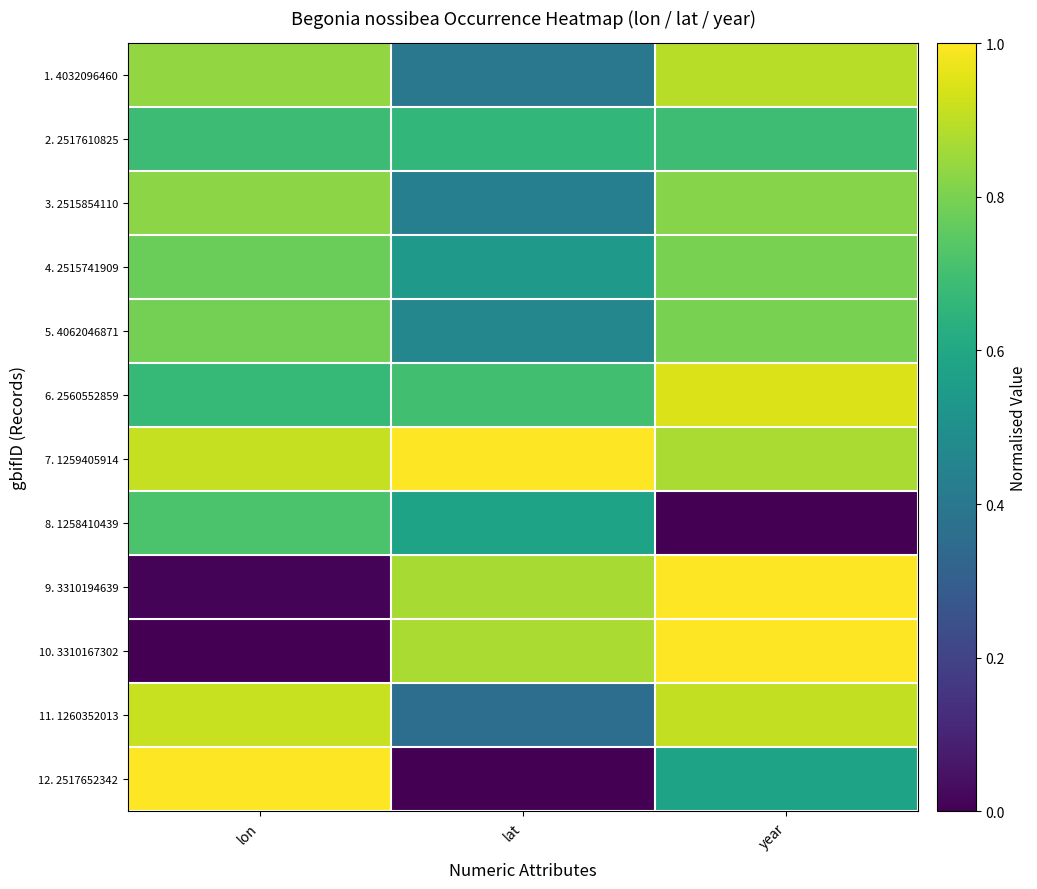

Rank the series at lat from highest to lowest value.

7. 1259405914, 10. 3310167302, 9. 3310194639, 6. 2560552859, 2. 2517610825, 8. 1258410439, 4. 2515741909, 5. 4062046871, 3. 2515854110, 1. 4032096460, 11. 1260352013, 12. 2517652342